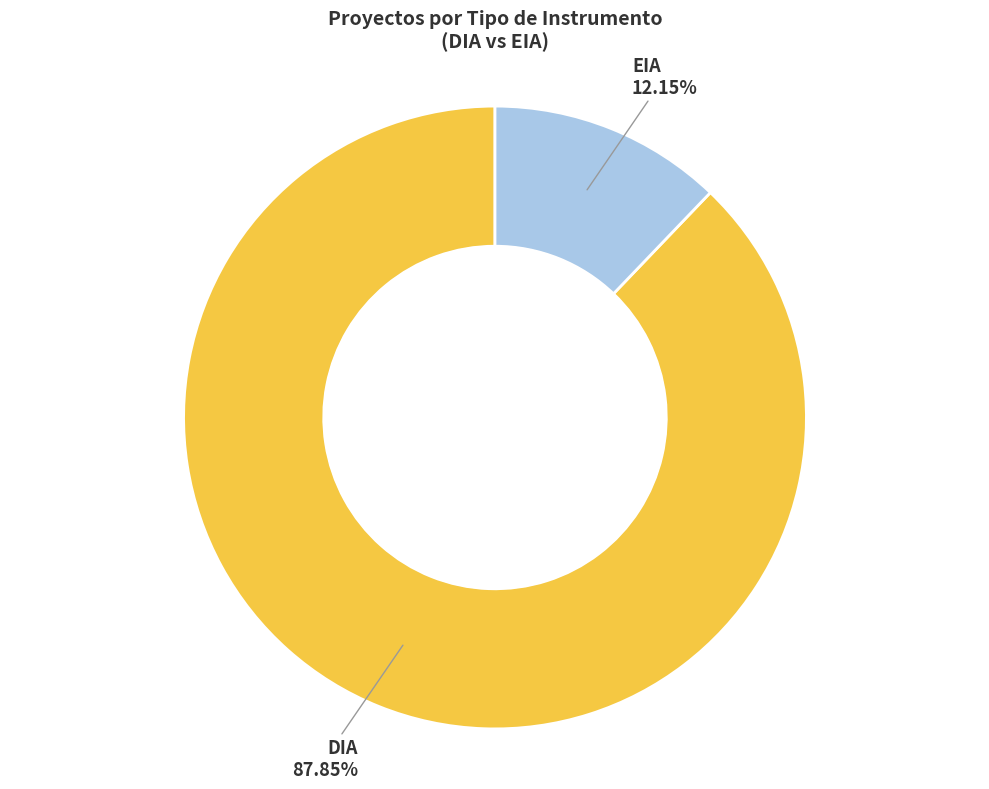

What is the ratio of the value at EIA to the value at DIA?

0.1